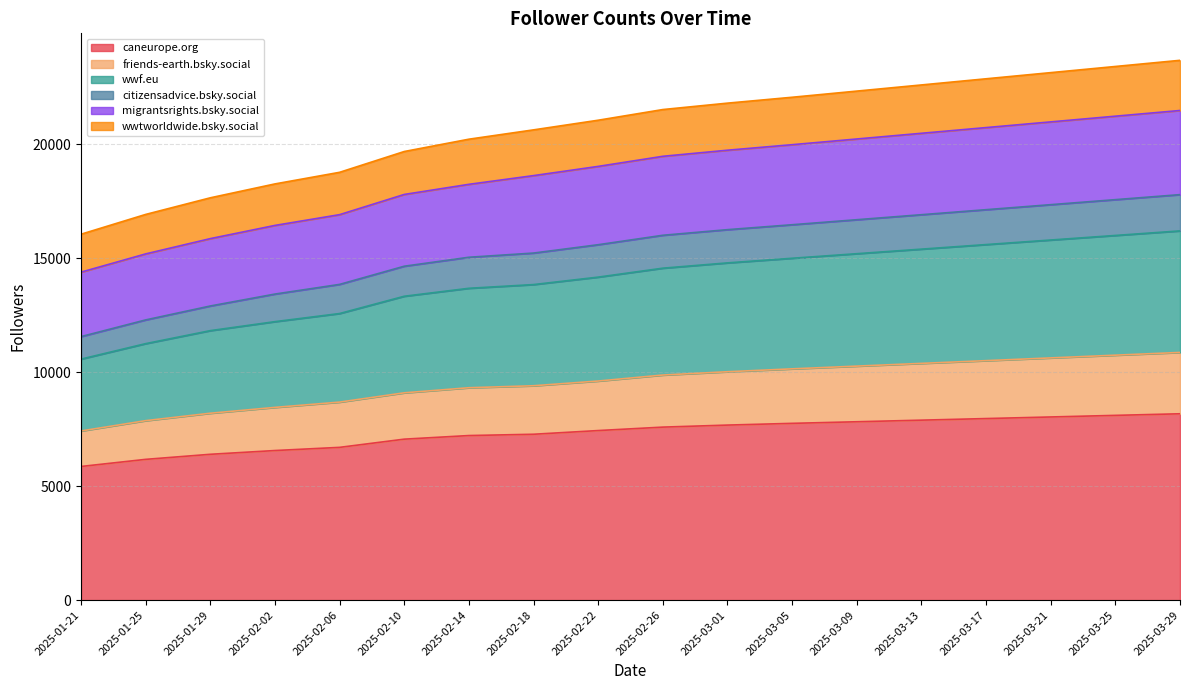

How many values in the friends-earth.bsky.social series exceed 9869?

8